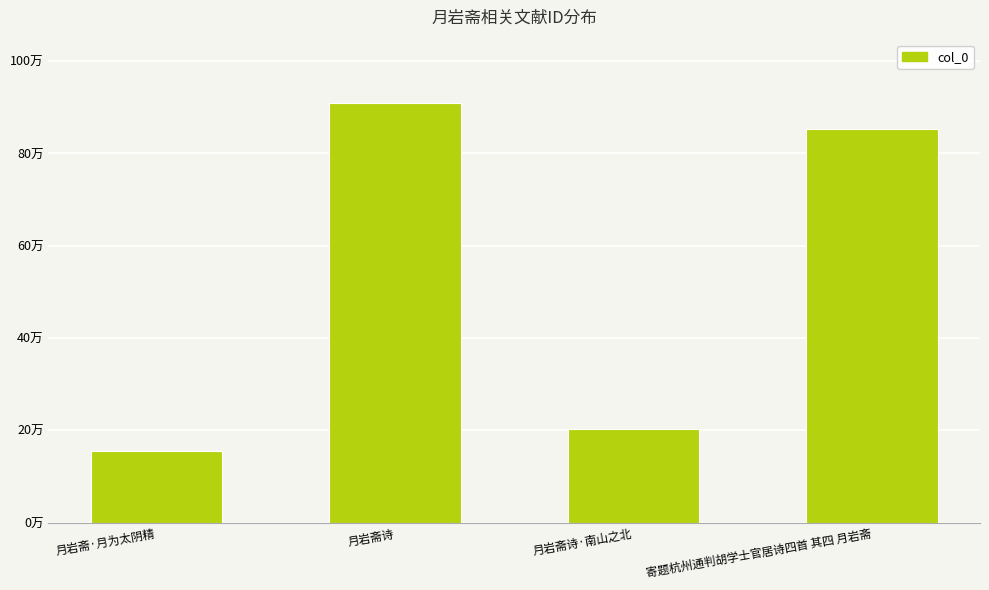

Is it true that the value at 月岩斋诗·南山之北 is 202115?

True